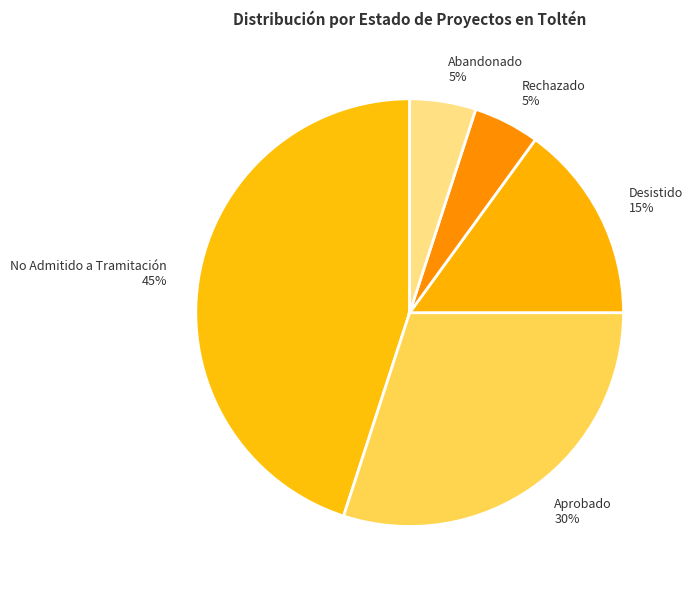

To the nearest percent, what percentage of the pie is Abandonado?

5%